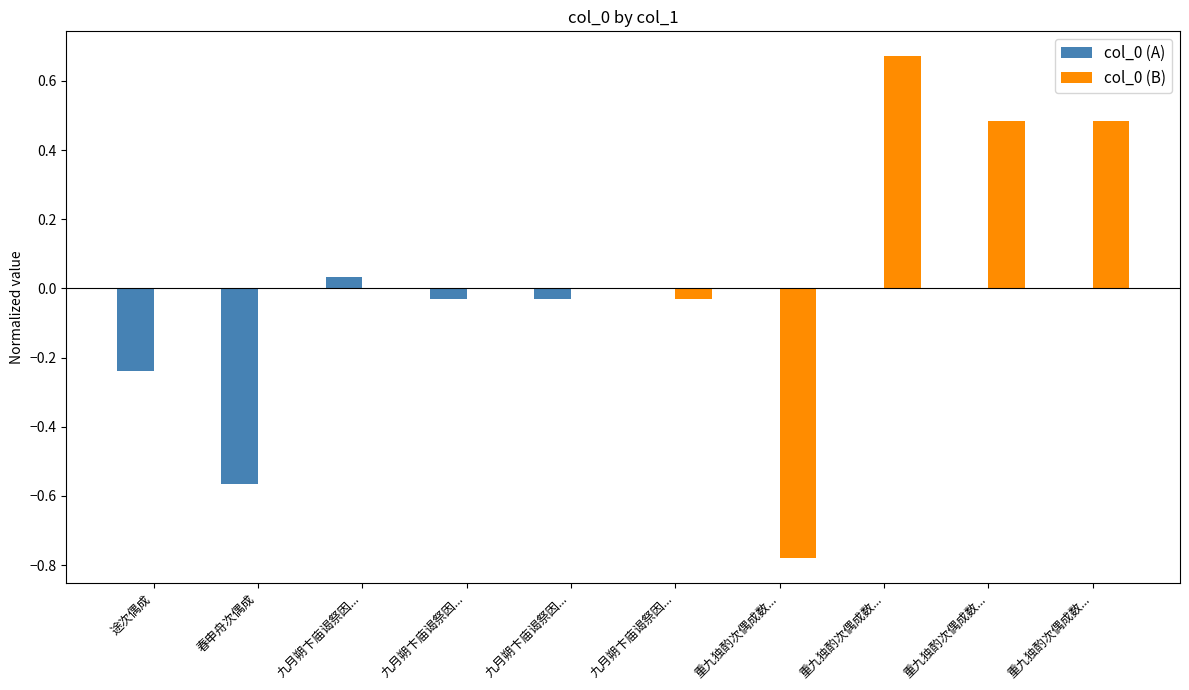

What is the total value across all series at 重九独酌次偶成数...?

-0.8